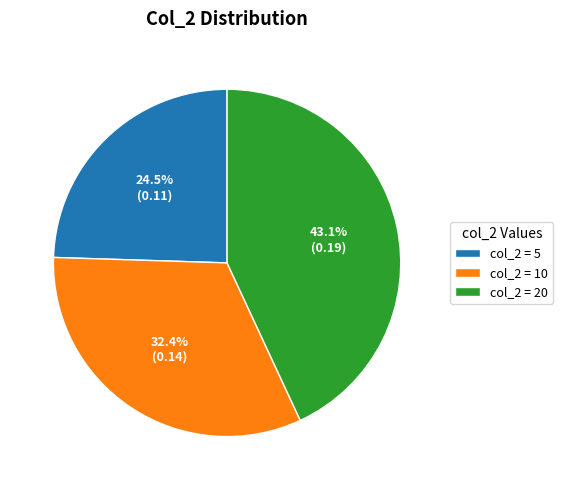

Which slice is the smallest?

col_2 = 5